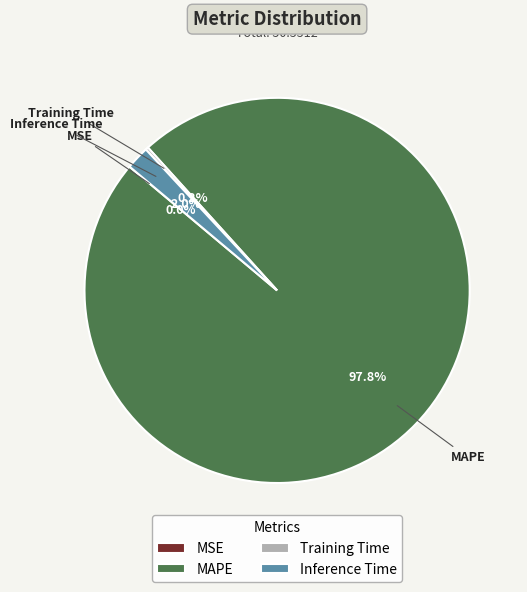

Is there a majority slice in this chart?

Yes